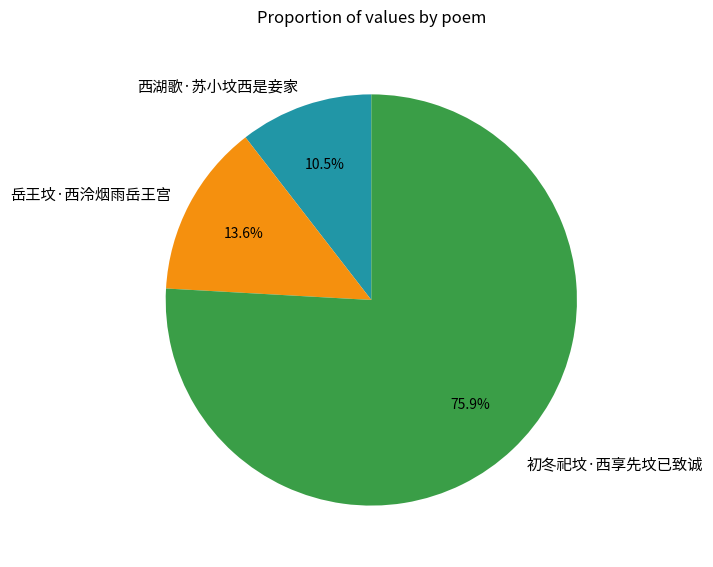

What is the smallest slice in the pie chart?

西湖歌·苏小坟西是妾家